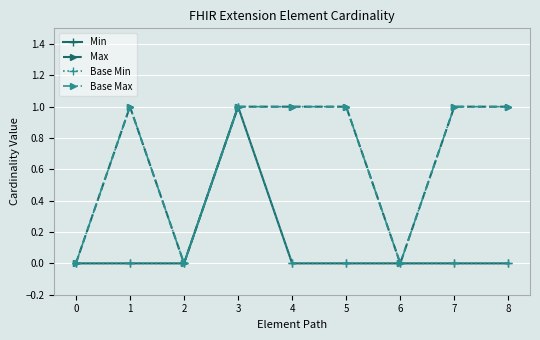

Which series has the largest range (max minus min)?

Min